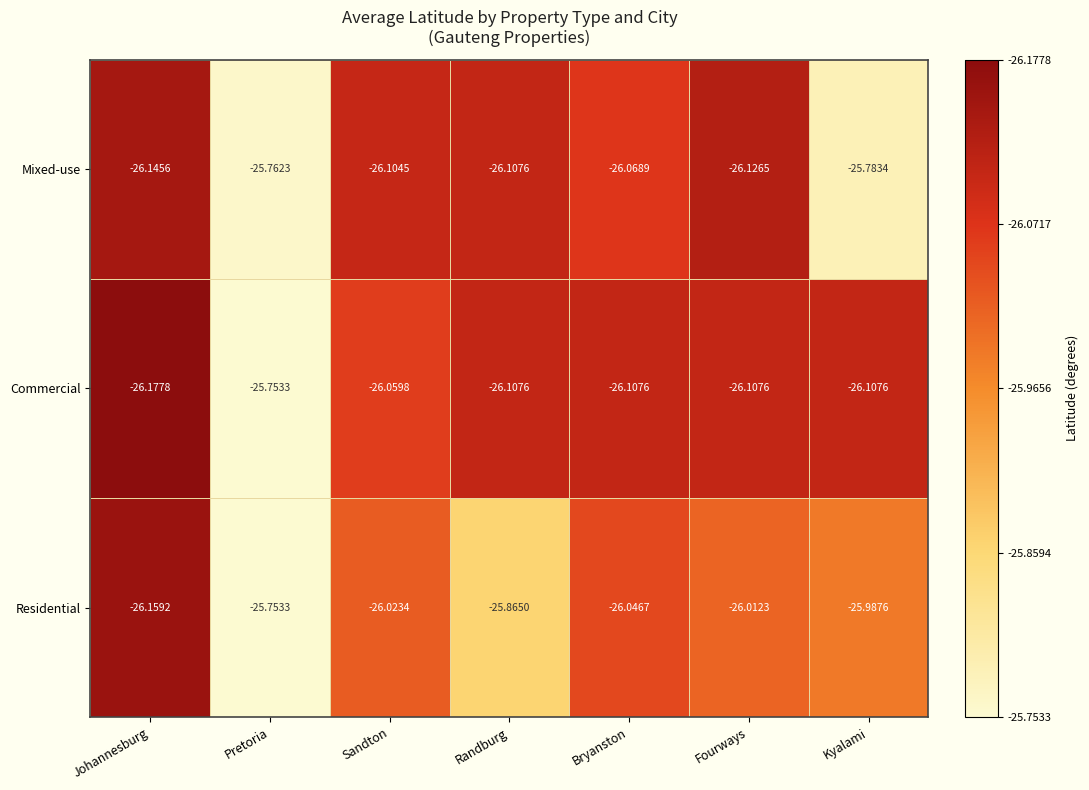

What is the greatest value displayed?

-25.8